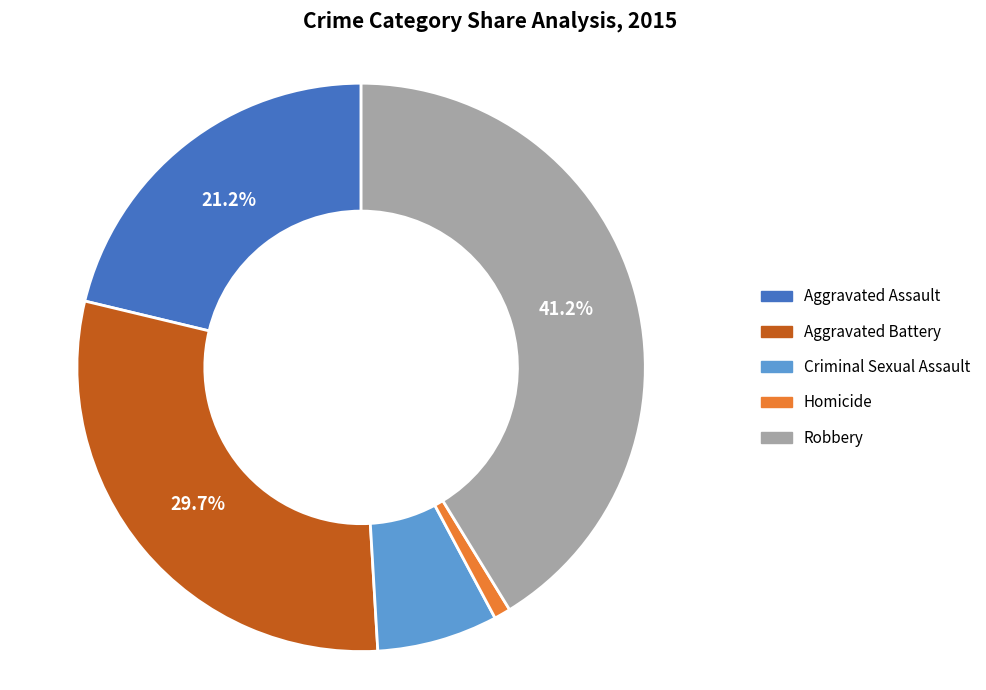

Is there a majority slice in this chart?

No